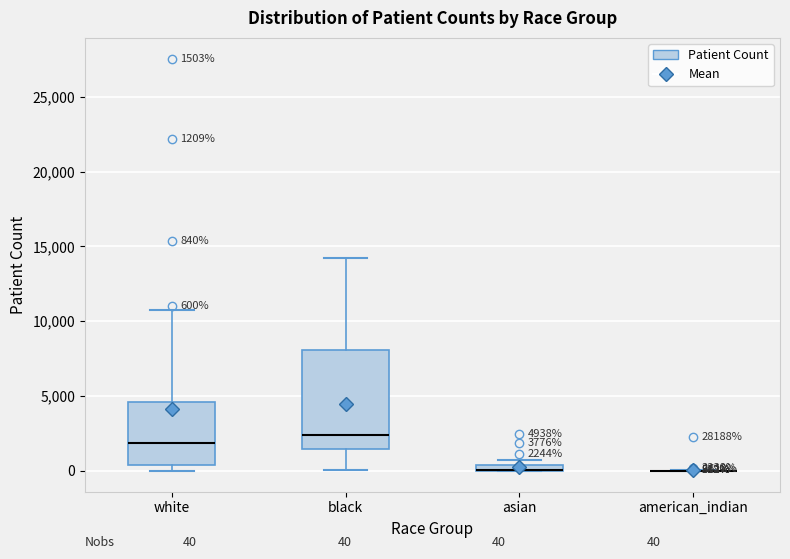

Comparing the boxes themselves (not the whiskers), which one is the tallest?

black